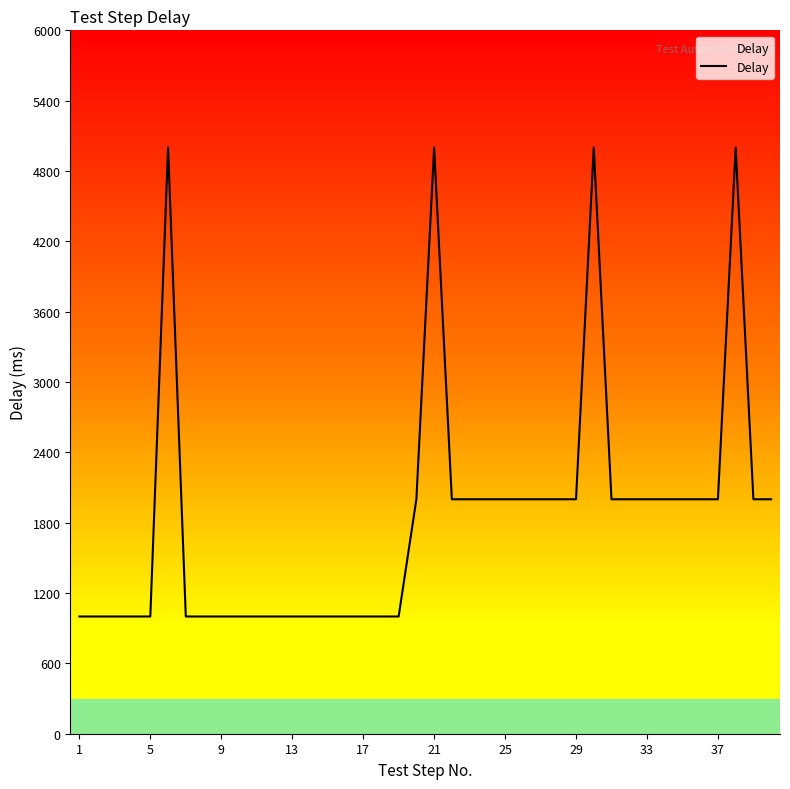

What is the smallest value displayed?

1000